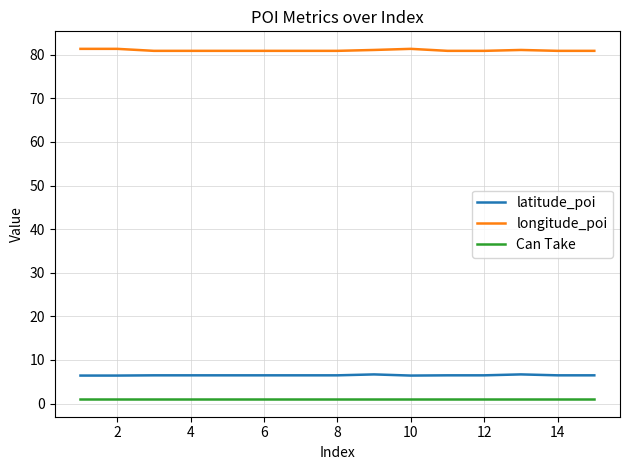

True or false: latitude_poi and Can Take intersect in this chart.

False